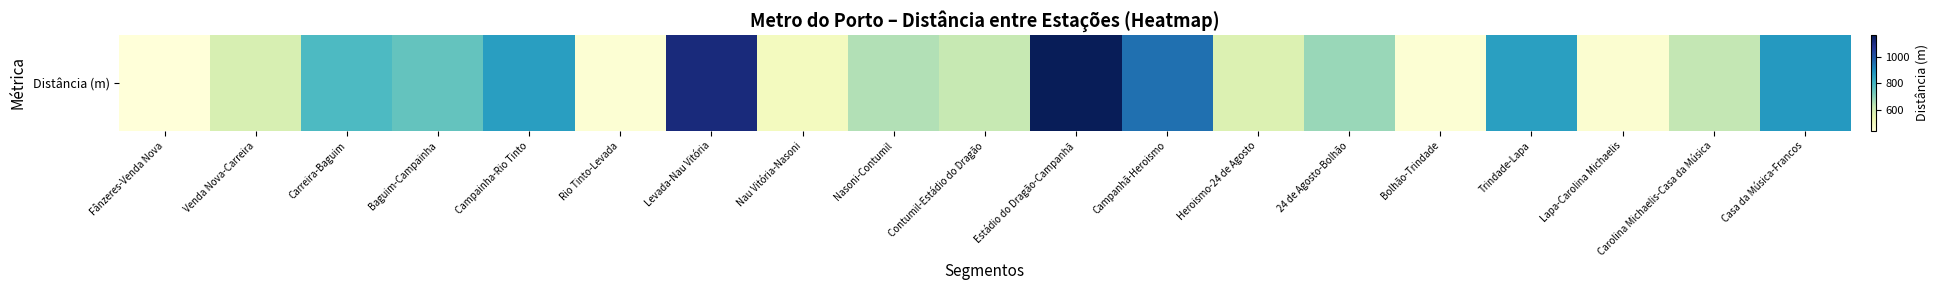

Reading left to right, transcribe all the data shown in this chart.

440.4	583.5	786.0	751.7	860.0	452.8	1111.6	499.0	650.0	619.2	1166.0	950.9	571.9	680.4	451.8	857.4	461.0	627.5	871.9